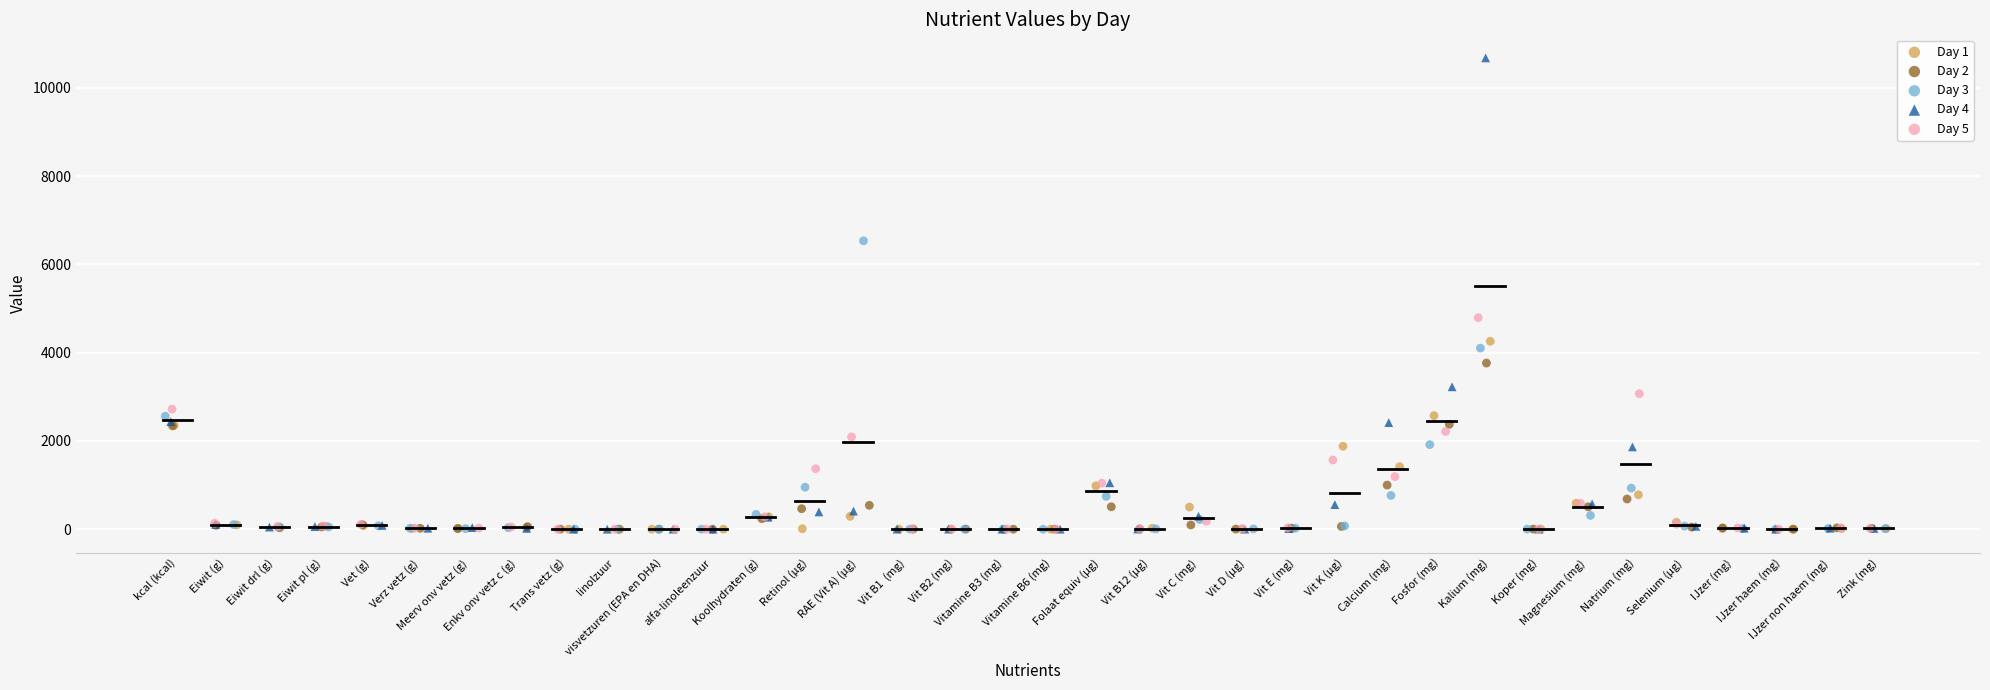

Which series contains the highest Y value?

Day 4